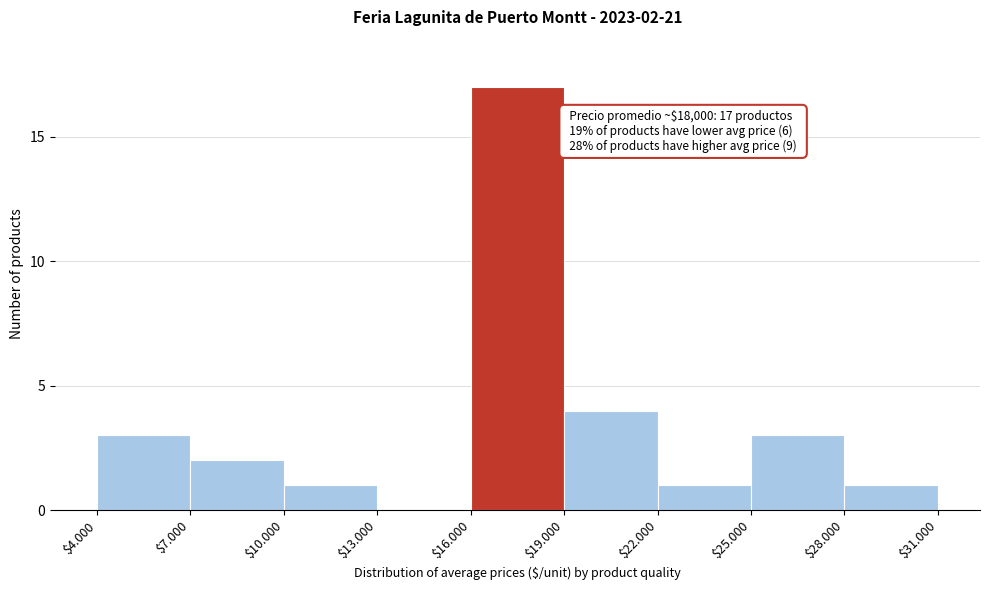

At which category does the chart reach its peak across all series?

$16.000